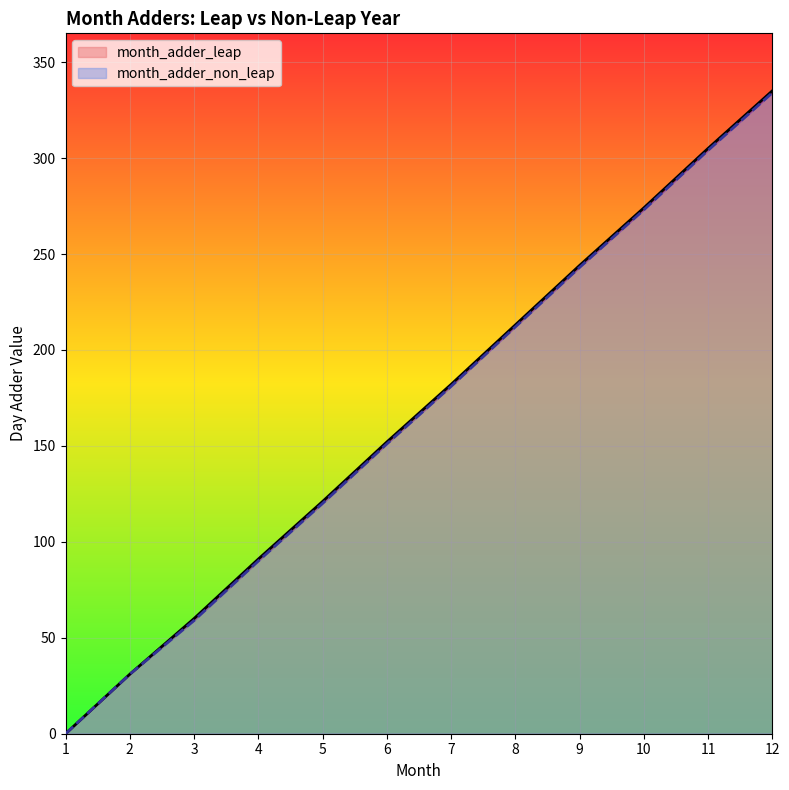

What is the difference between the month_adder_leap values at 1 and 7?

182